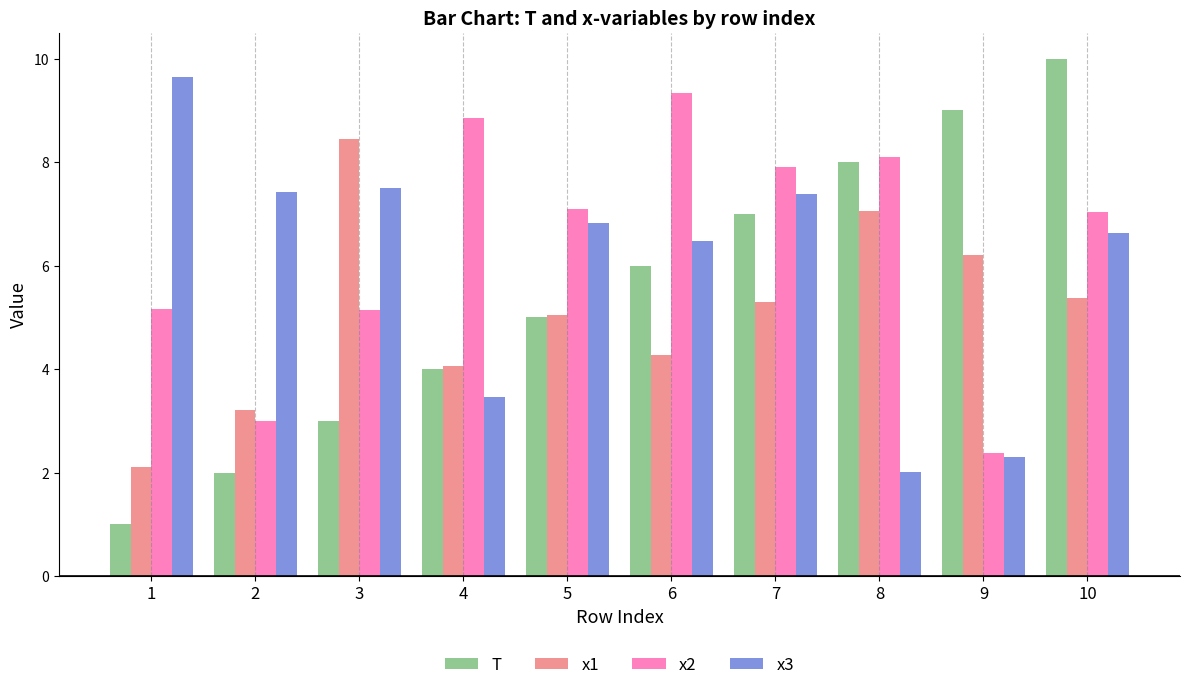

What is the spread (max minus min) of values at 9?

6.7